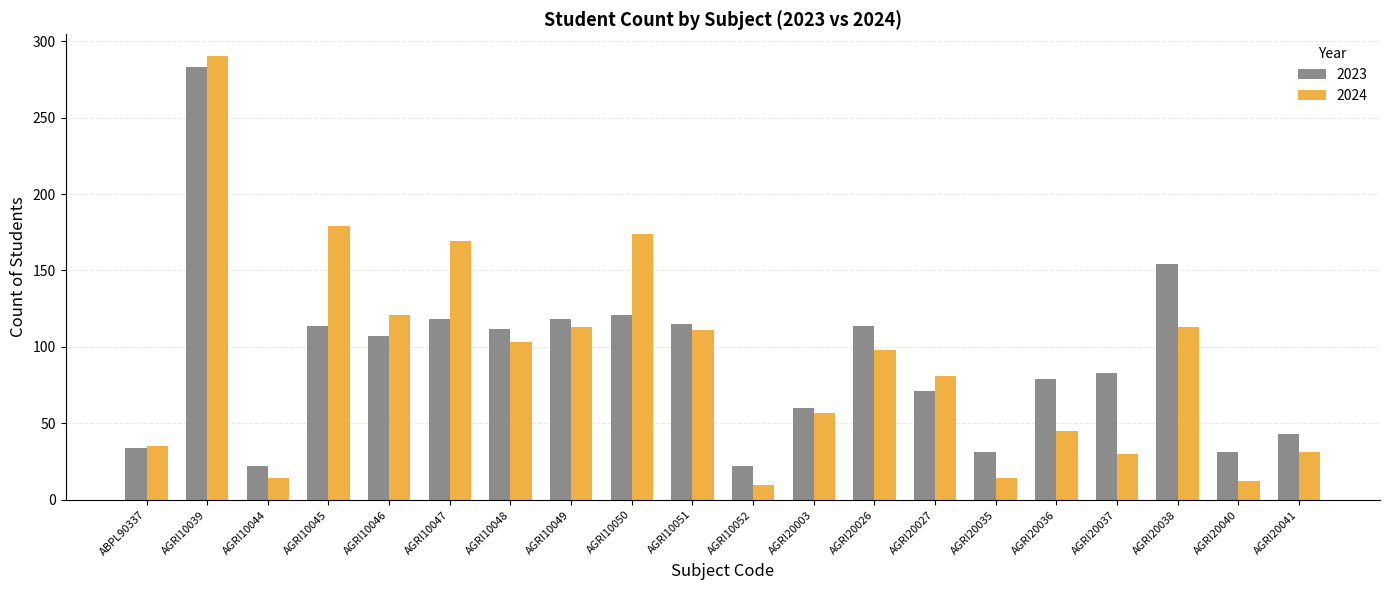

Read the 2024 value at AGRI10052.

10